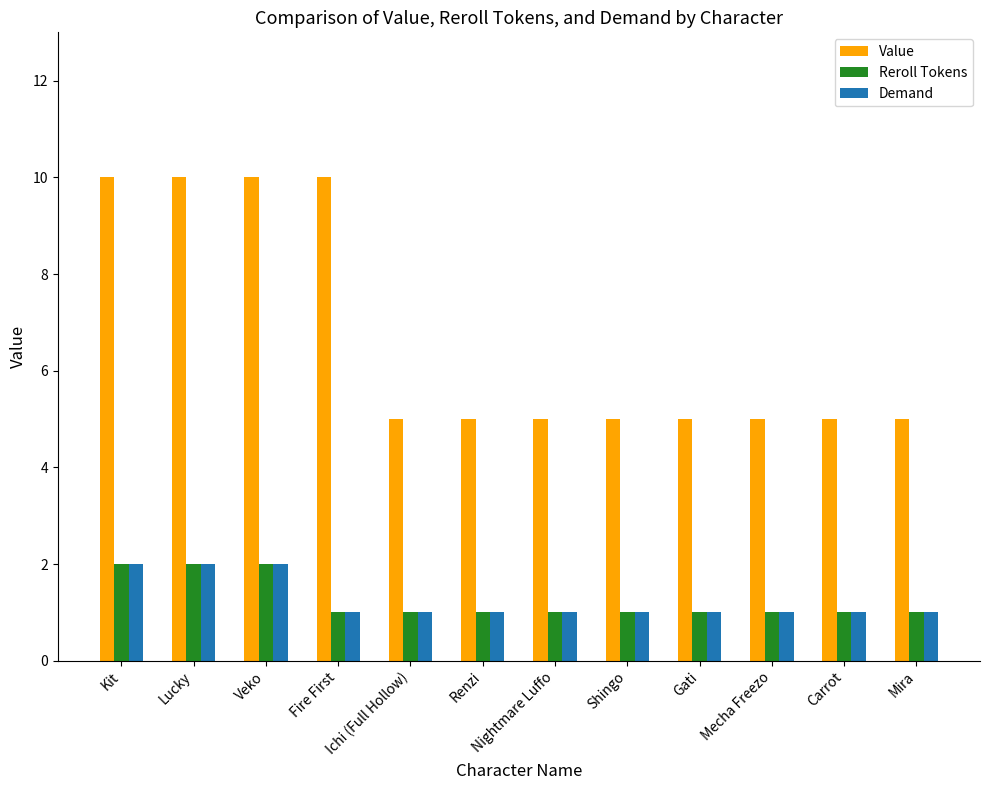

What is the sum of the Value values at Carrot and Kit?

15